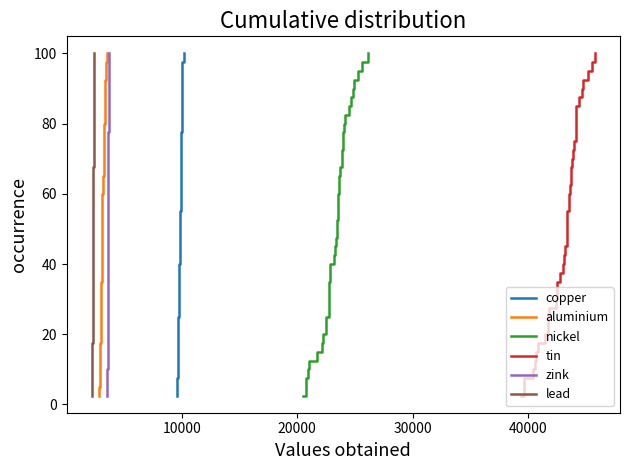

How many categories are shown in the chart?

40